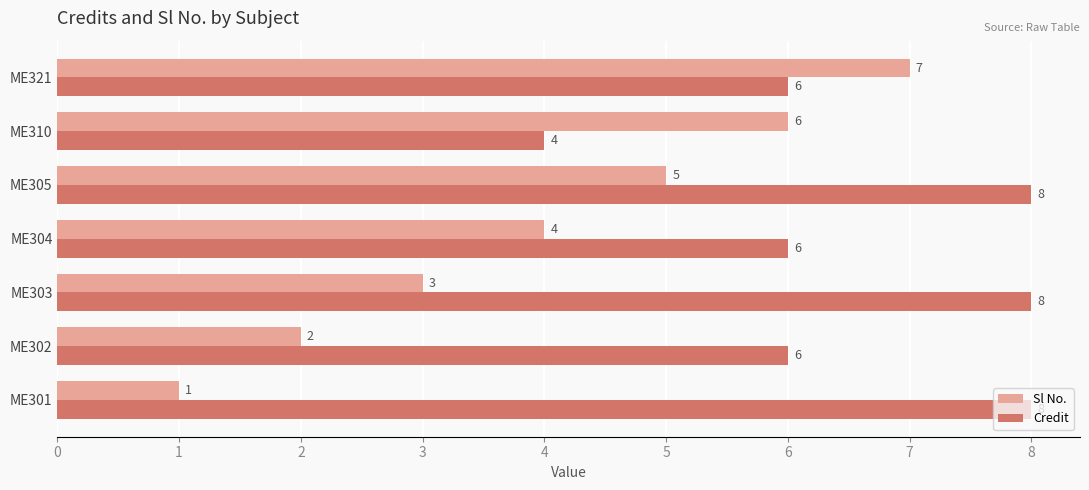

Which series has the largest total across all categories?

Credit